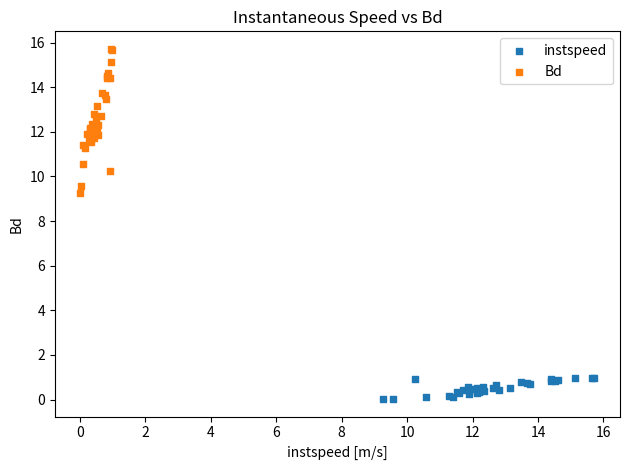

Which series reaches the maximum Y coordinate?

Bd